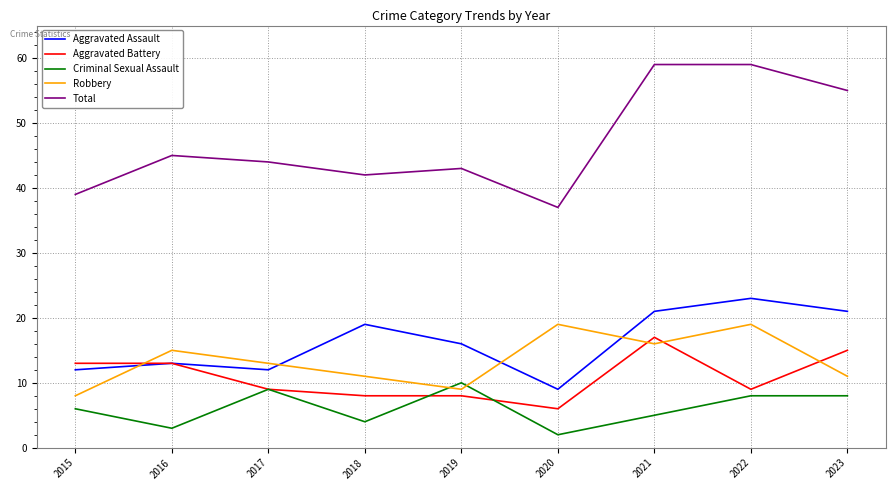

What is the minimum value shown in the chart?

2